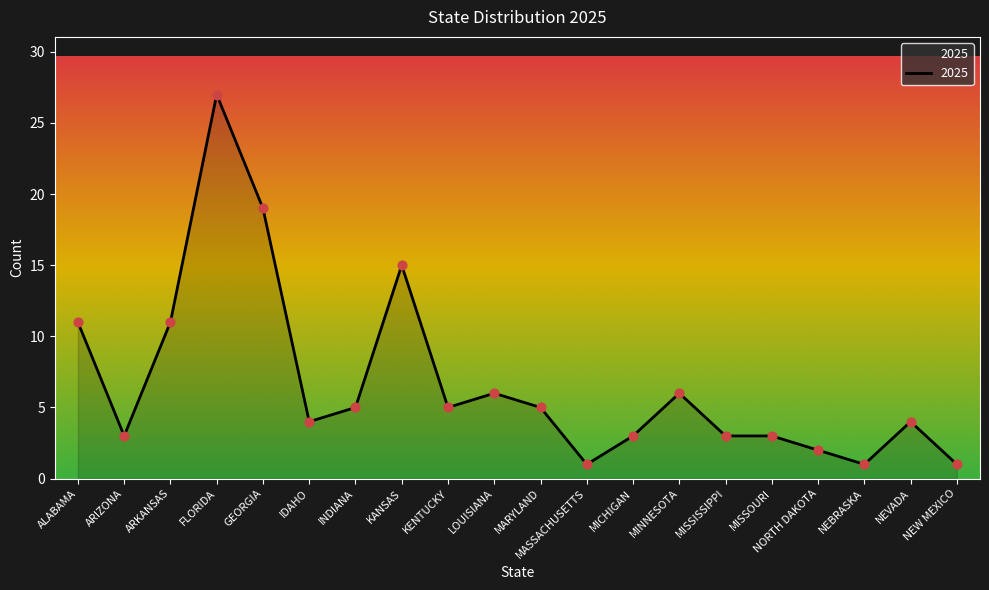

Which has a higher value, KANSAS or FLORIDA?

FLORIDA